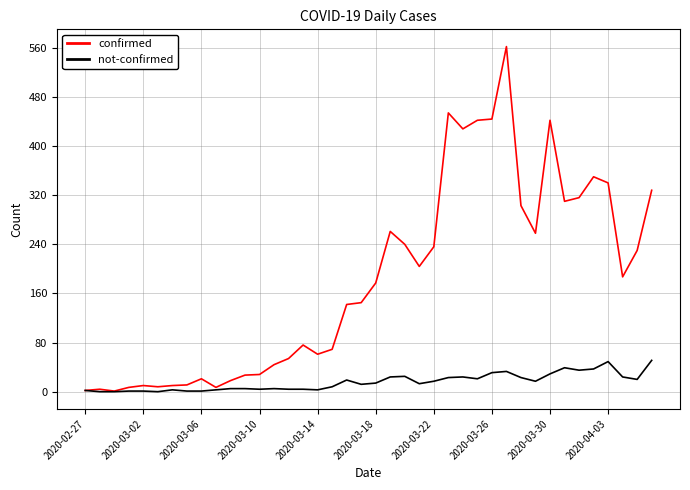

List the series in order of their peak value, lowest first.

not-confirmed, confirmed